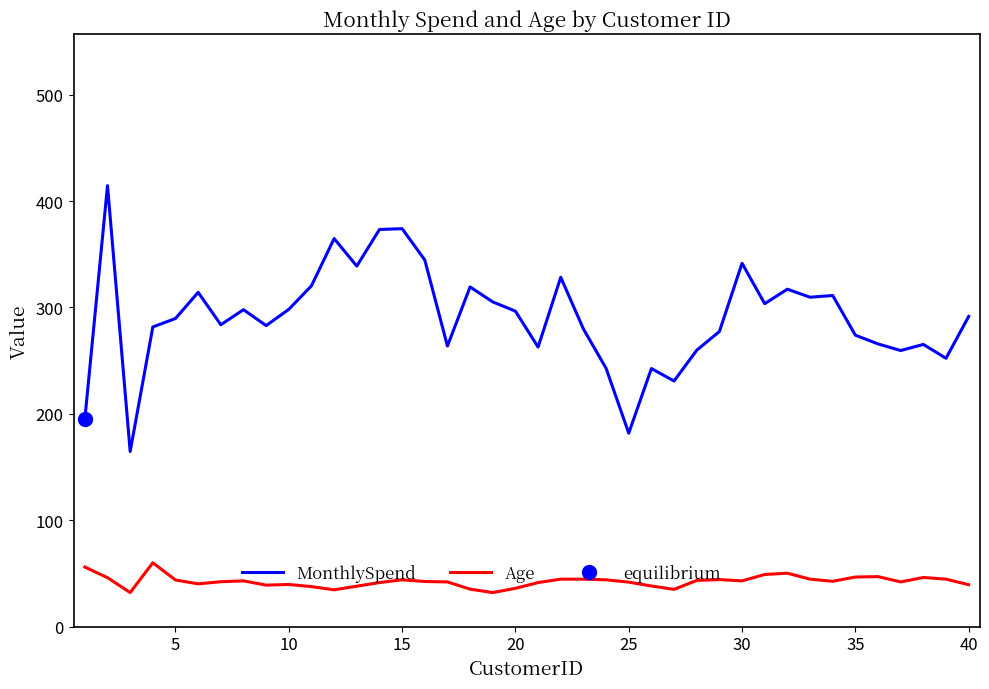

Rank the series by their average value, from highest to lowest.

MonthlySpend, Age